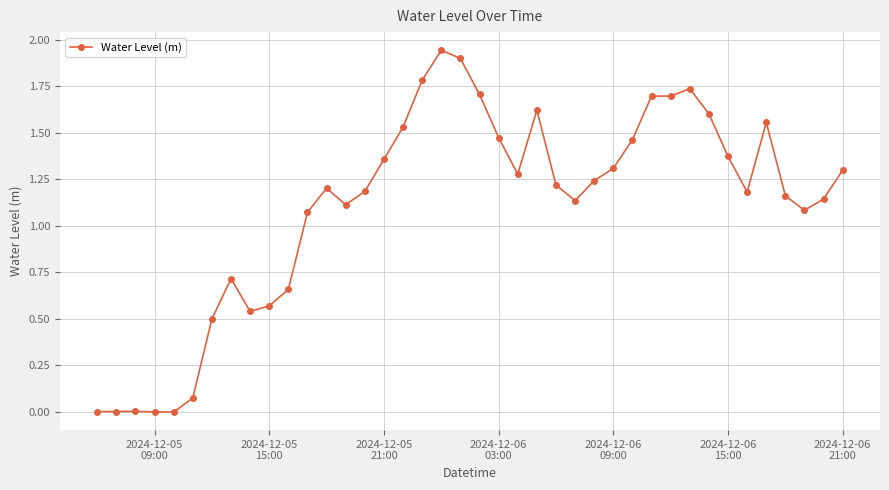

What is the sum of all values?

44.1